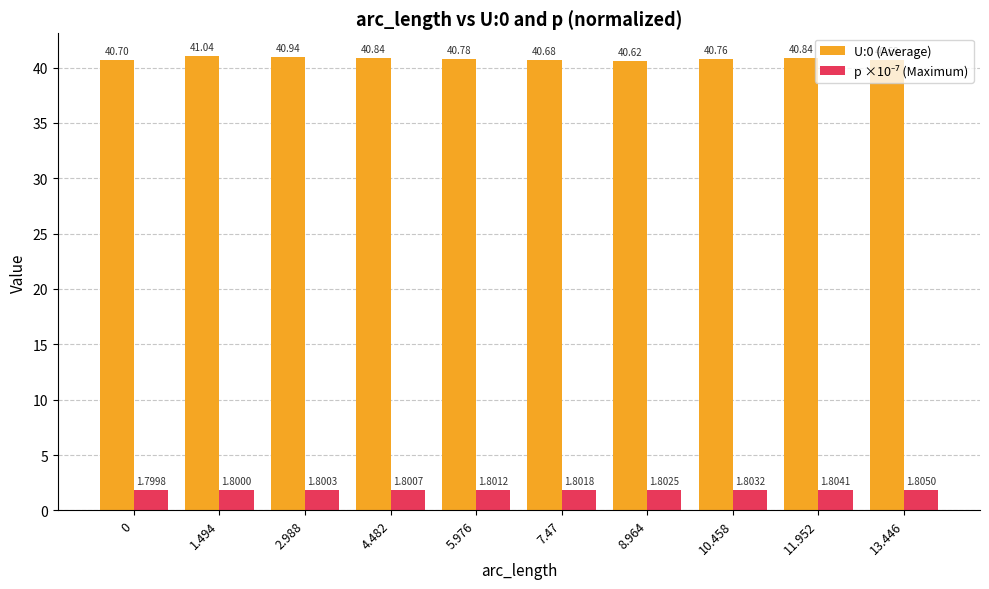

What is the spread (max minus min) of values at 4.482?

39.0